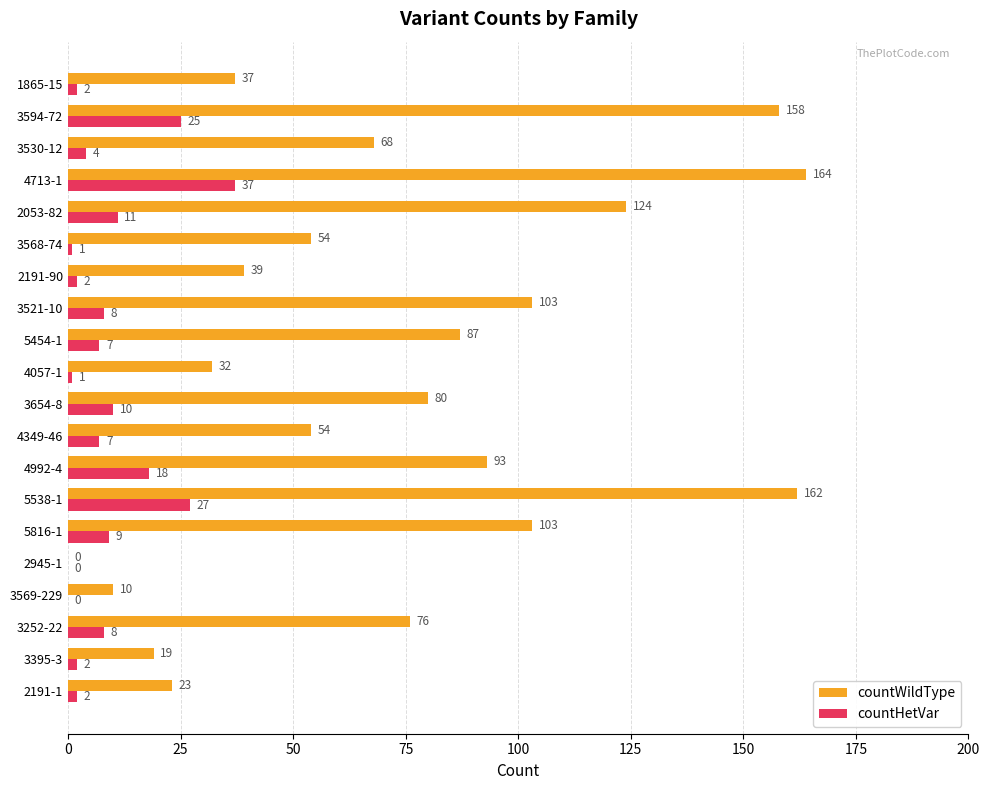

What is the sum of all countHetVar values?

181